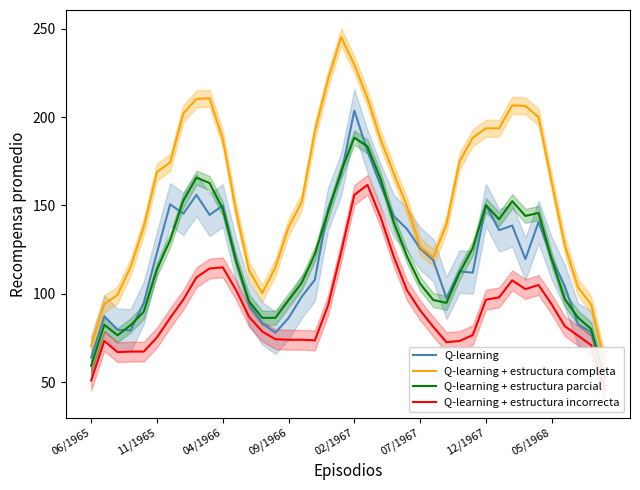

What is the highest value of the Q-learning series?

203.7